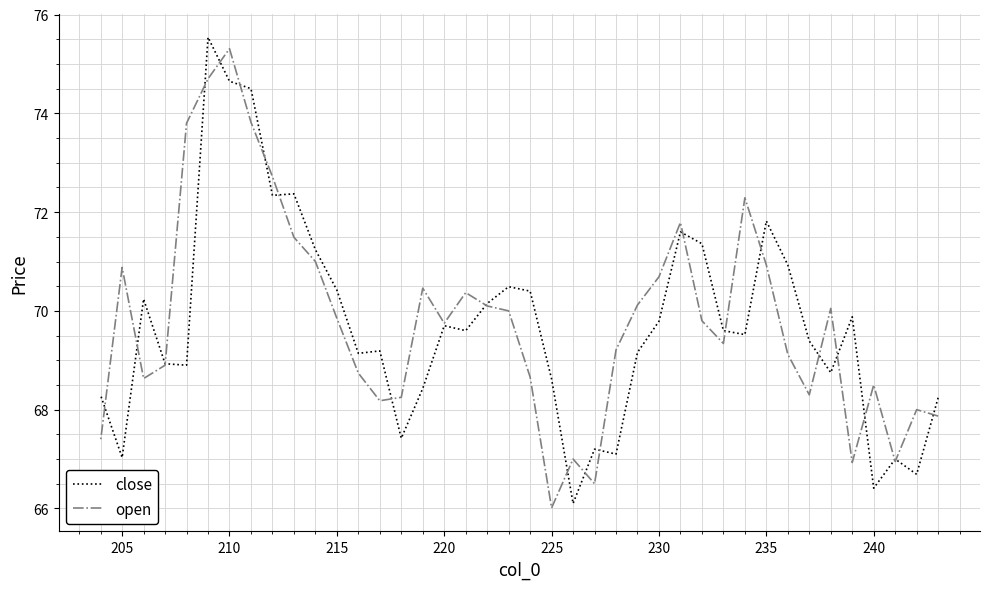

Between 225 and 215, which series saw the biggest shift?

open